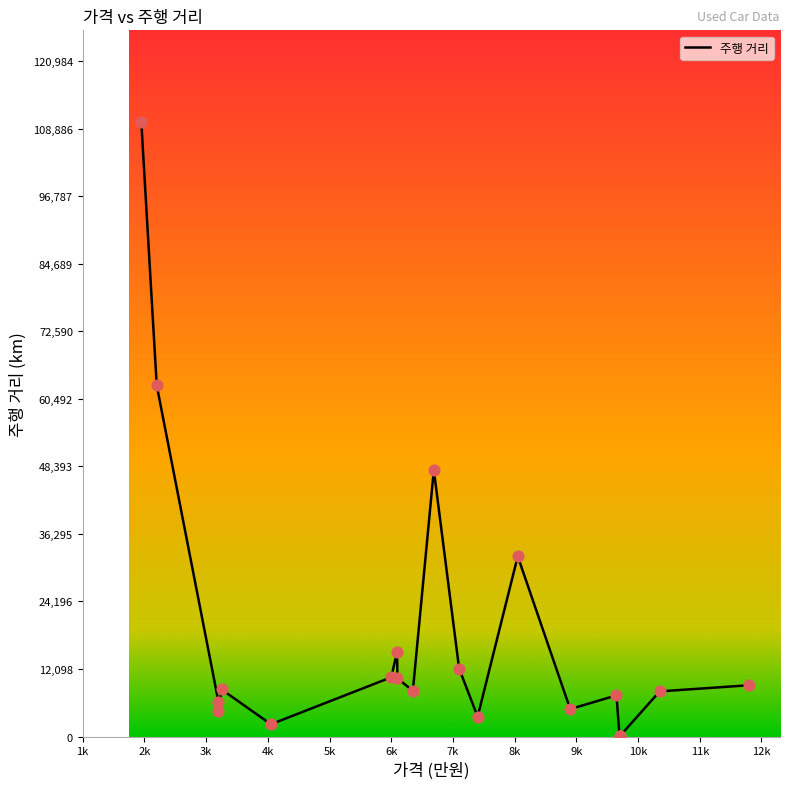

What is the change in value from 5k to 10k?

-269